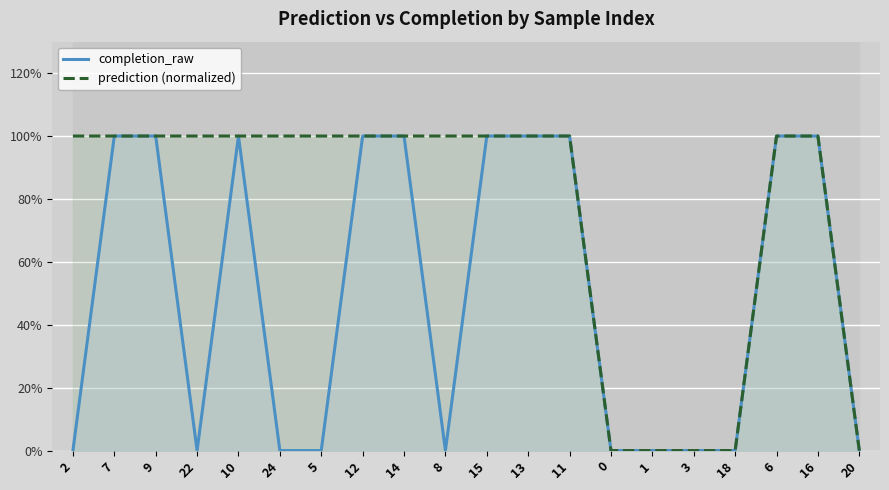

The completion_raw series shows 0 at 0. True or false?

True